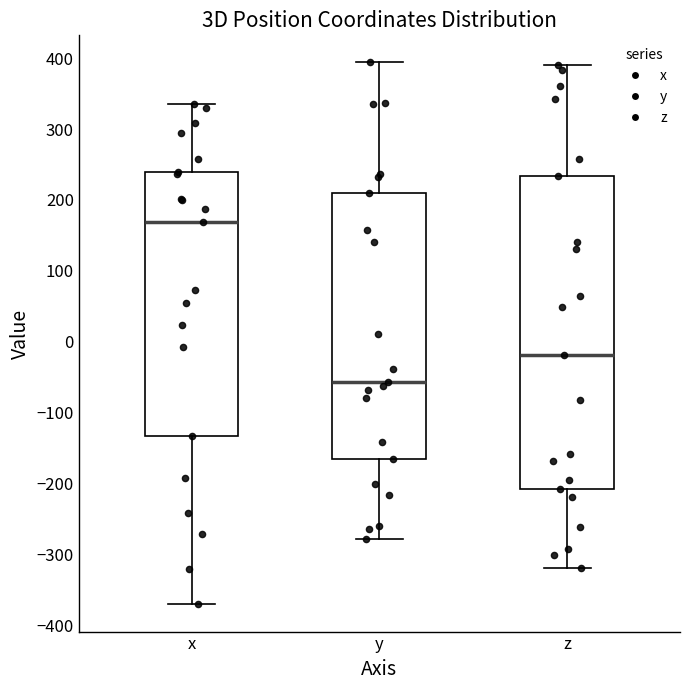

Reading left to right, read every box against the y-axis: the position of its median line, the range the box covers, and the ends of its whiskers. The values are not printed on the chart, so give them approximately, as read against the axis.

x: median 170, box -130 to 240, whiskers -370 to 340
y: median -60, box -170 to 210, whiskers -280 to 390
z: median -20, box -210 to 230, whiskers -320 to 390